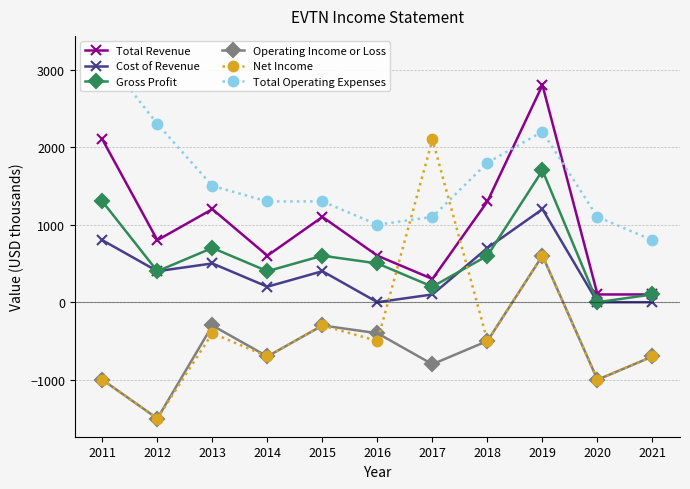

What is the value of the Operating Income or Loss point at the 3rd from the left?

-300